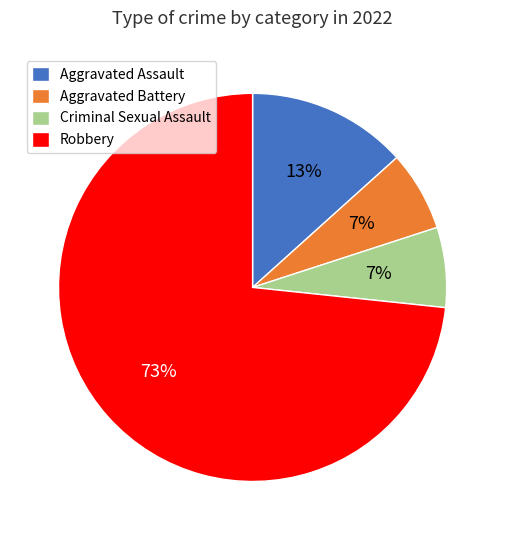

Is the sum of Aggravated Battery and Robbery greater than half?

Yes